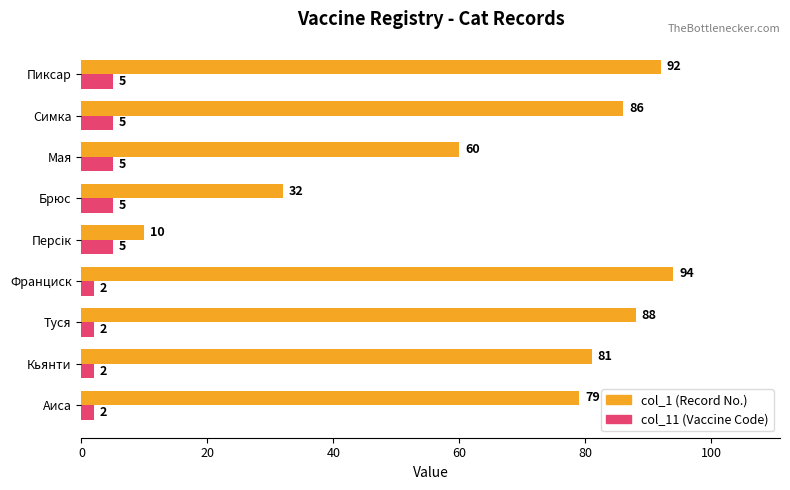

Where is col_1 (Record No.) nearest to the value 52?

Мая